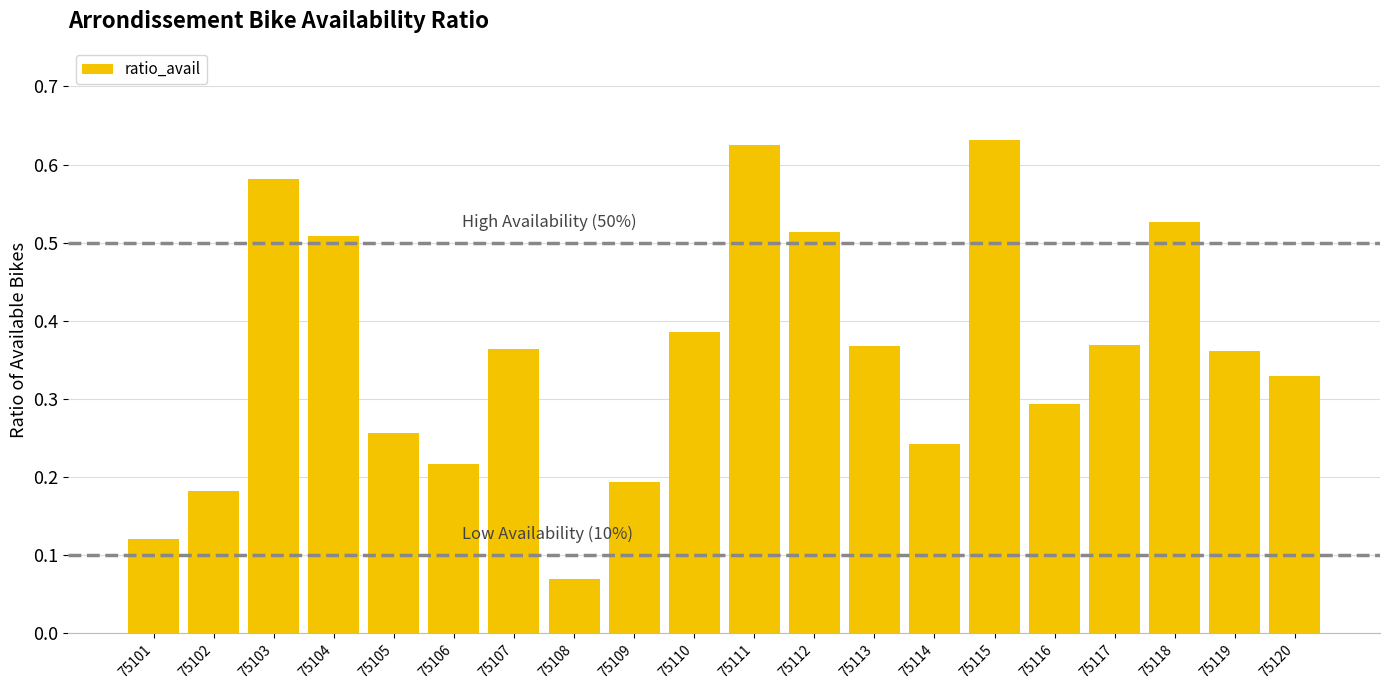

Which label corresponds to the smallest value in the chart?

75108